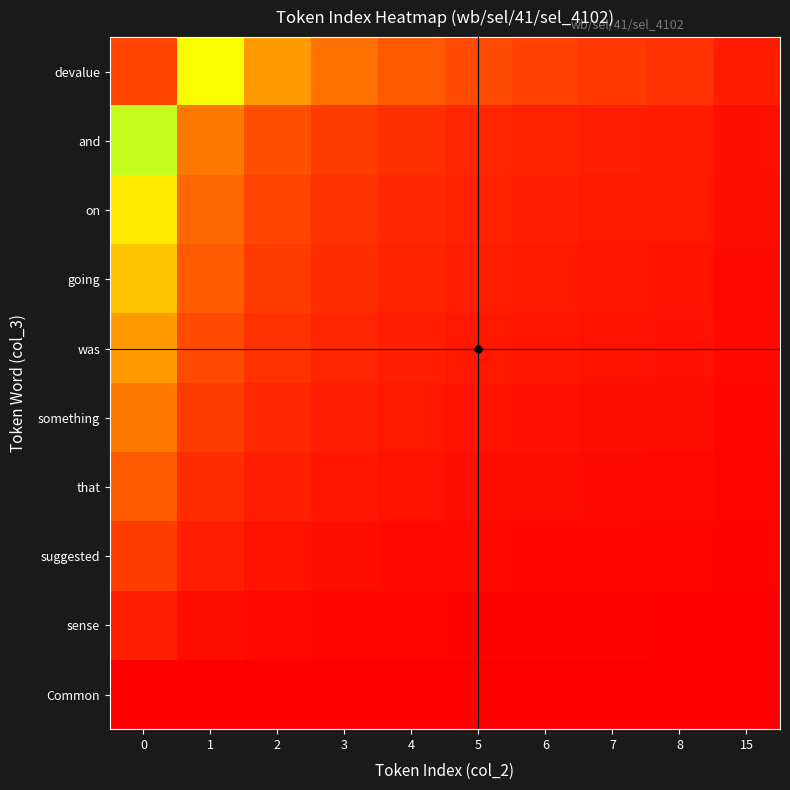

Reading left to right, extract all data points from this chart.

Common: 0=0.0	1=0.0	2=0.0	3=0.0	4=0.0	5=0.0	6=0.0	7=0.0	8=0.0	15=0.0
sense: 0=1.0	1=0.5	2=0.3	3=0.2	4=0.2	5=0.2	6=0.1	7=0.1	8=0.1	15=0.1
suggested: 0=2.0	1=1.0	2=0.7	3=0.5	4=0.4	5=0.3	6=0.3	7=0.2	8=0.2	15=0.1
that: 0=3.0	1=1.5	2=1.0	3=0.8	4=0.6	5=0.5	6=0.4	7=0.4	8=0.3	15=0.2
something: 0=4.0	1=2.0	2=1.3	3=1.0	4=0.8	5=0.7	6=0.6	7=0.5	8=0.4	15=0.2
was: 0=5.0	1=2.5	2=1.7	3=1.2	4=1.0	5=0.8	6=0.7	7=0.6	8=0.6	15=0.3
going: 0=6.0	1=3.0	2=2.0	3=1.5	4=1.2	5=1.0	6=0.9	7=0.8	8=0.7	15=0.4
on: 0=7.0	1=3.5	2=2.3	3=1.8	4=1.4	5=1.2	6=1.0	7=0.9	8=0.8	15=0.4
and: 0=8.0	1=4.0	2=2.7	3=2.0	4=1.6	5=1.3	6=1.1	7=1.0	8=0.9	15=0.5
devalue: 0=15.0	1=7.5	2=5.0	3=3.8	4=3.0	5=2.5	6=2.1	7=1.9	8=1.7	15=0.9